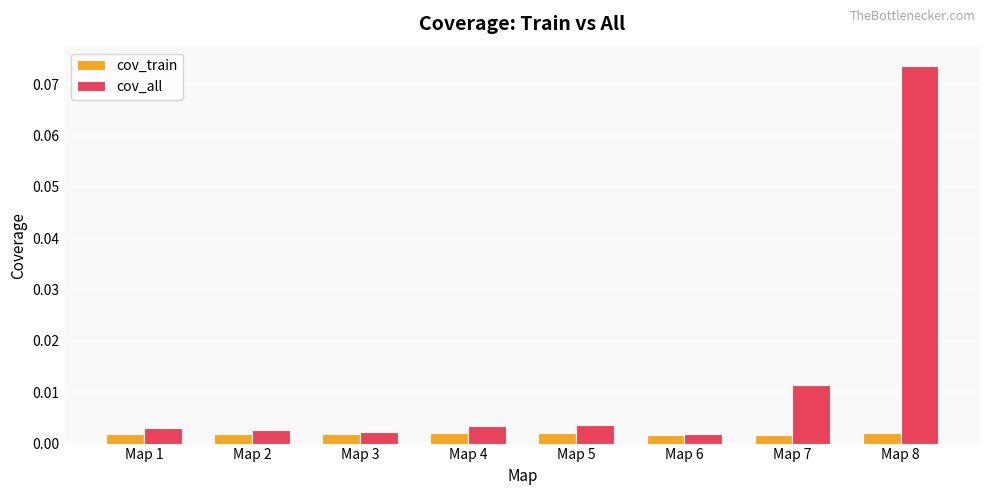

Count the cov_train values in the range 0 to 1.

8